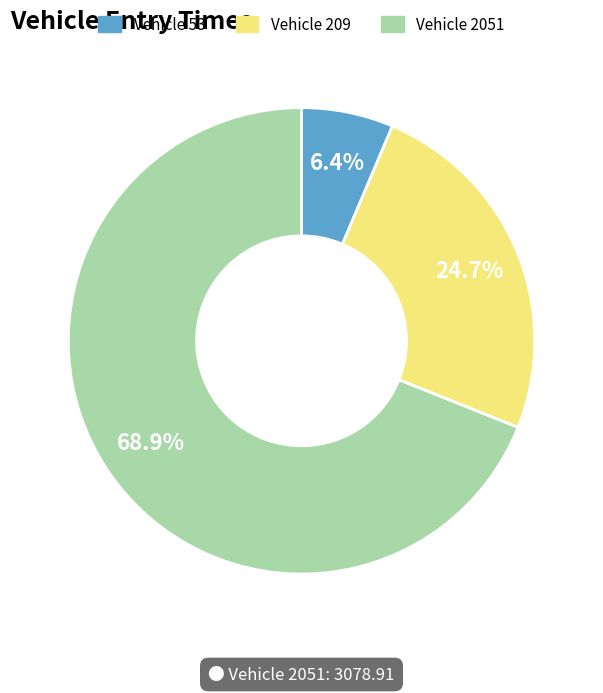

How many slices are in this pie chart?

3